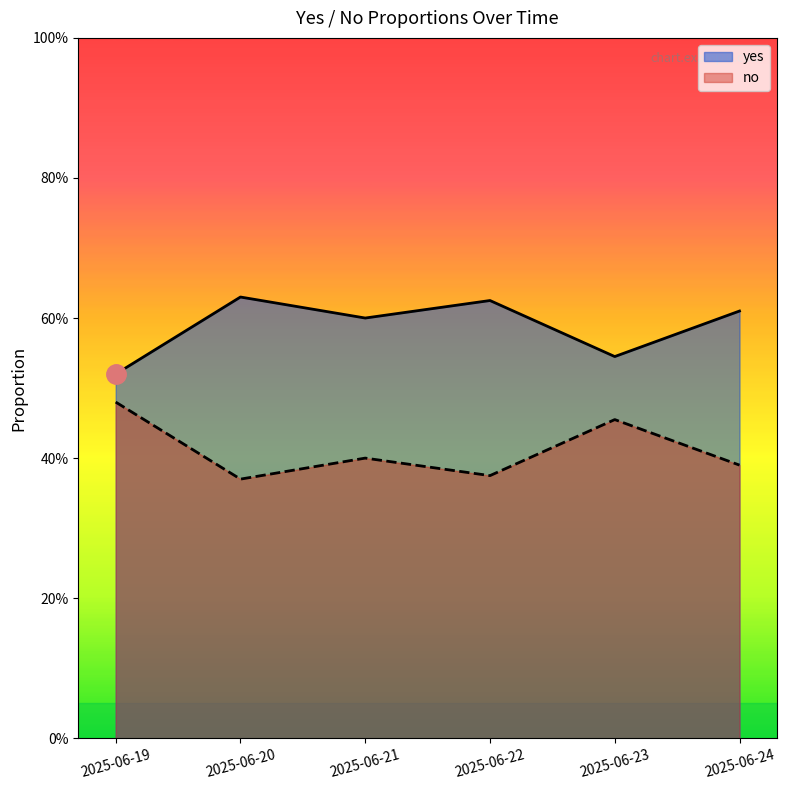

Which series has the largest range (max minus min)?

yes